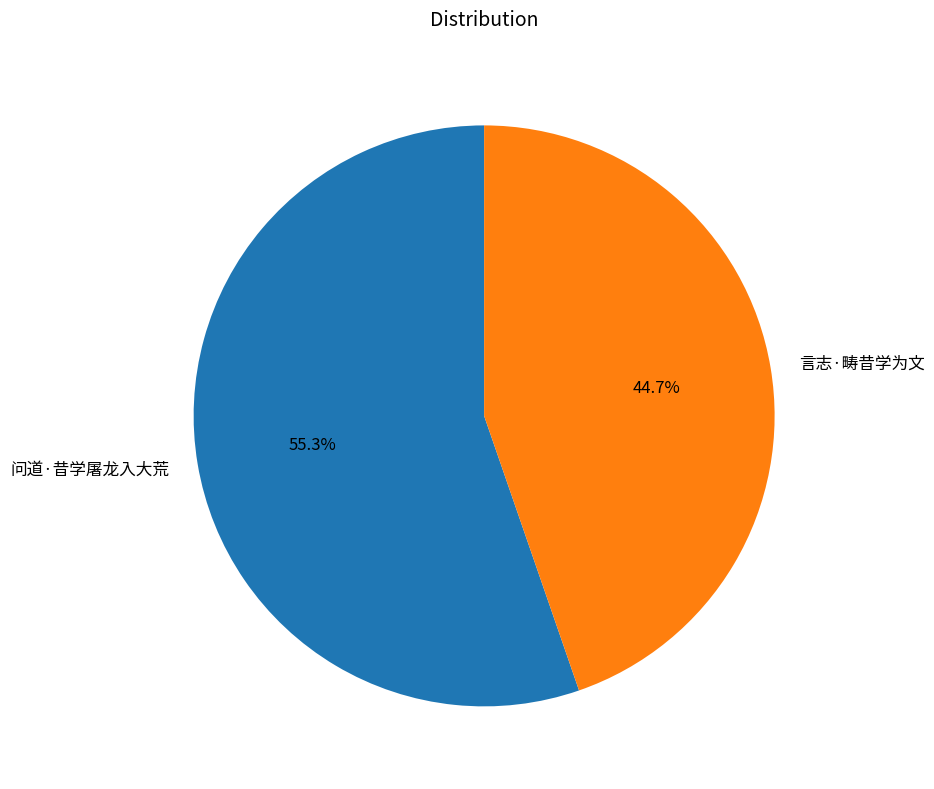

Is 问道·昔学屠龙入大荒 the majority of the pie?

Yes